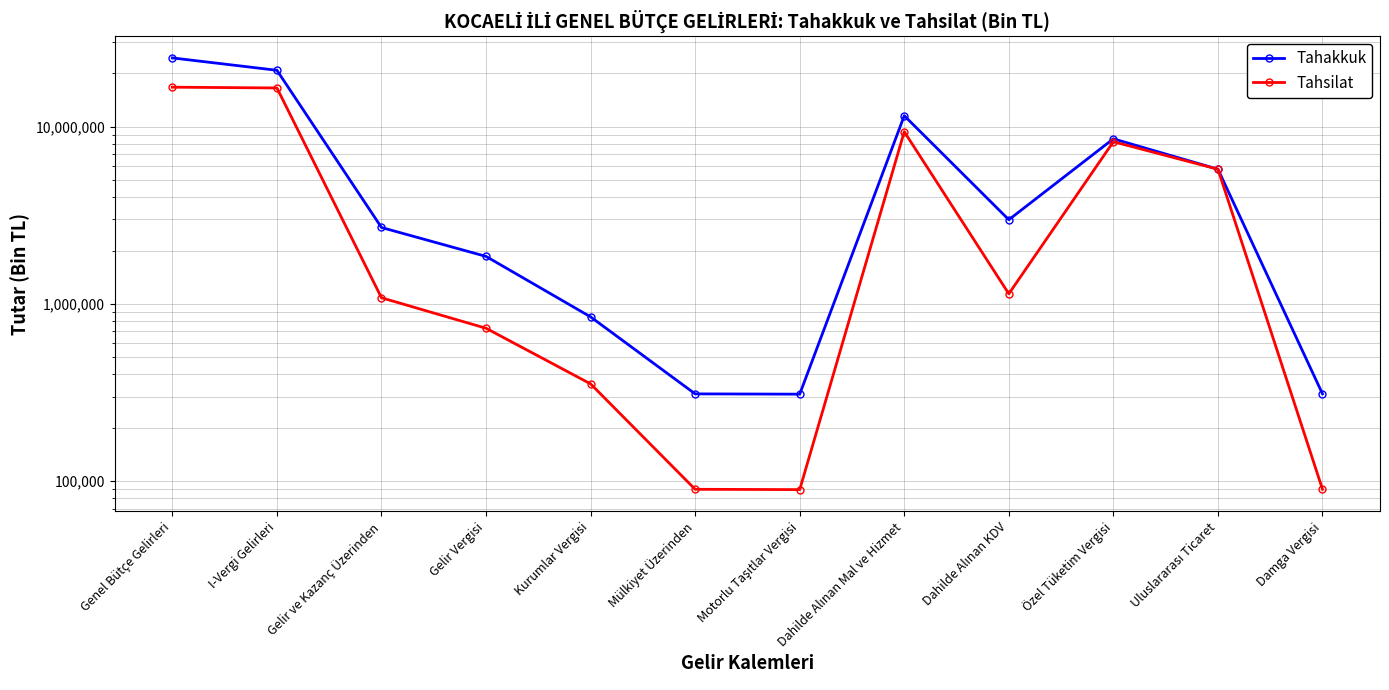

What is the sum of all Tahakkuk values?

80348120